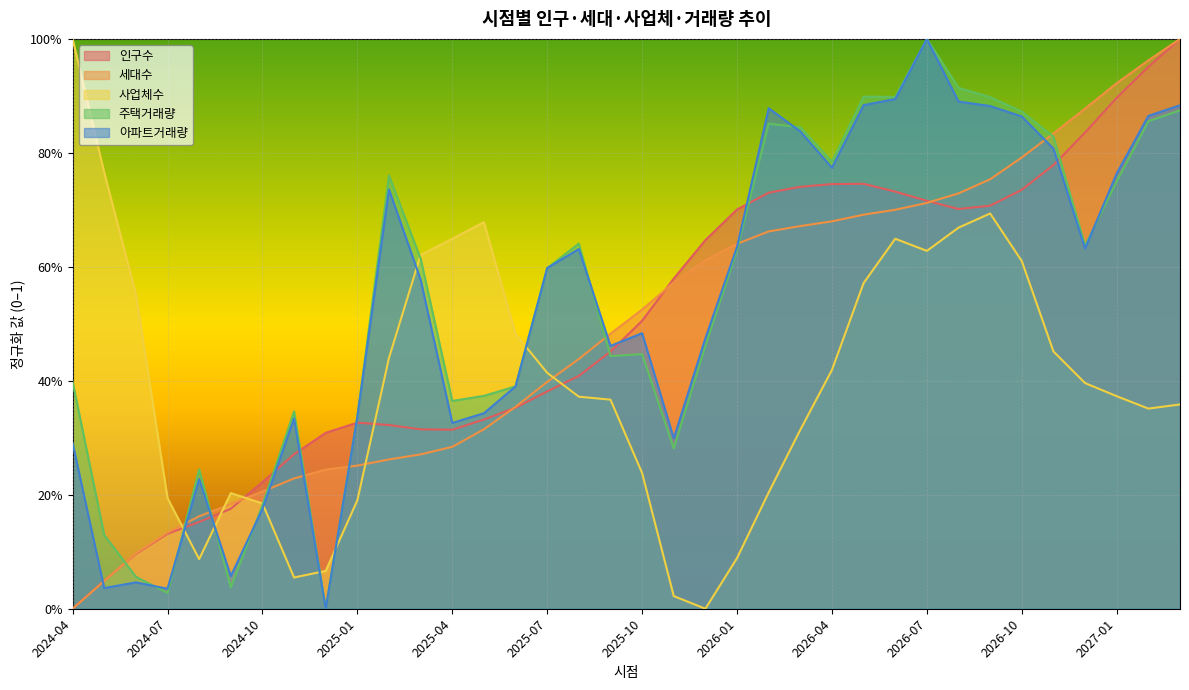

Reading left to right, what are all the values shown in this chart?

인구수: 0.0	0.0	0.1	0.1	0.2	0.2	0.2	0.3	0.3	0.3	0.3	0.3	0.3	0.3	0.4	0.4	0.4	0.5	0.5	0.6	0.6	0.7	0.7	0.7	0.7	0.7	0.7	0.7	0.7	0.7	0.7	0.8	0.8	0.9	1.0	1.0
세대수: 0.0	0.0	0.1	0.1	0.2	0.2	0.2	0.2	0.2	0.3	0.3	0.3	0.3	0.3	0.4	0.4	0.4	0.5	0.5	0.6	0.6	0.6	0.7	0.7	0.7	0.7	0.7	0.7	0.7	0.8	0.8	0.8	0.9	0.9	1.0	1.0
사업체수: 1.0	0.8	0.6	0.2	0.1	0.2	0.2	0.1	0.1	0.2	0.4	0.6	0.6	0.7	0.5	0.4	0.4	0.4	0.2	0.0	0.0	0.1	0.2	0.3	0.4	0.6	0.6	0.6	0.7	0.7	0.6	0.5	0.4	0.4	0.4	0.4
주택거래량: 0.4	0.1	0.1	0.0	0.2	0.0	0.2	0.3	0.0	0.3	0.8	0.6	0.4	0.4	0.4	0.6	0.6	0.4	0.4	0.3	0.5	0.6	0.9	0.8	0.8	0.9	0.9	1.0	0.9	0.9	0.9	0.8	0.6	0.7	0.9	0.9
아파트거래량: 0.3	0.0	0.0	0.0	0.2	0.1	0.2	0.3	0.0	0.3	0.7	0.6	0.3	0.3	0.4	0.6	0.6	0.5	0.5	0.3	0.5	0.6	0.9	0.8	0.8	0.9	0.9	1.0	0.9	0.9	0.9	0.8	0.6	0.8	0.9	0.9